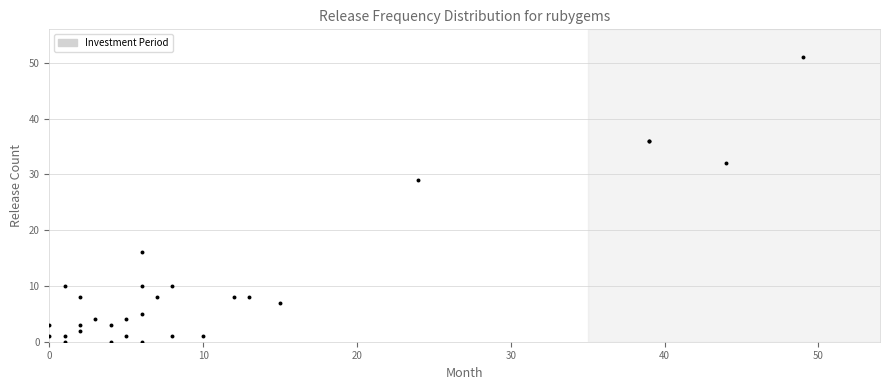

What Y value in the scatter plot is closest to 25?

29